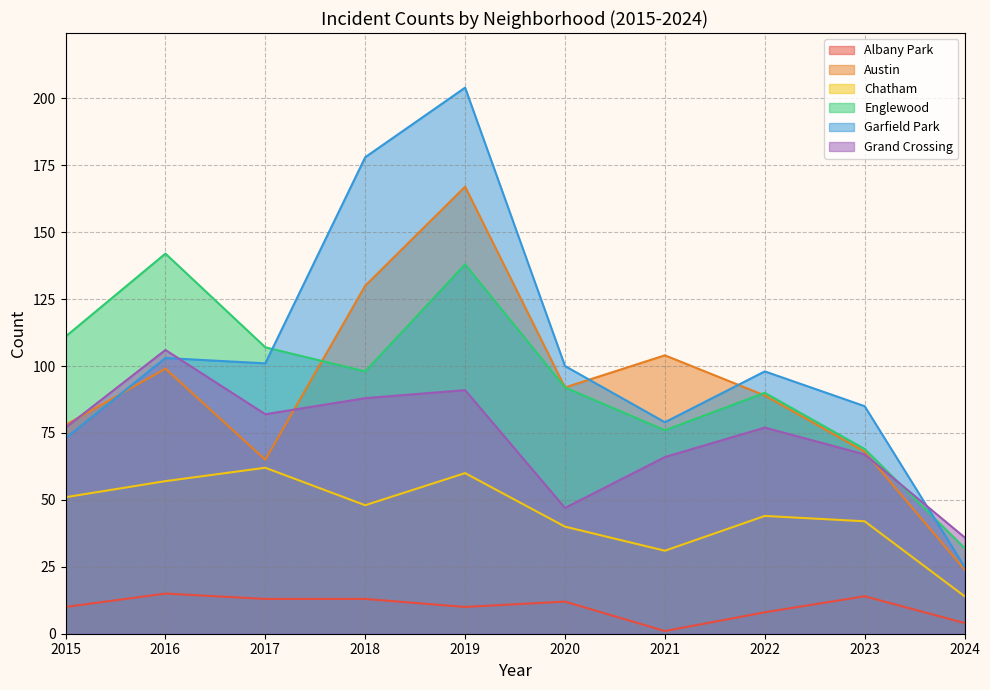

True or false: Englewood and Albany Park intersect in this chart.

False